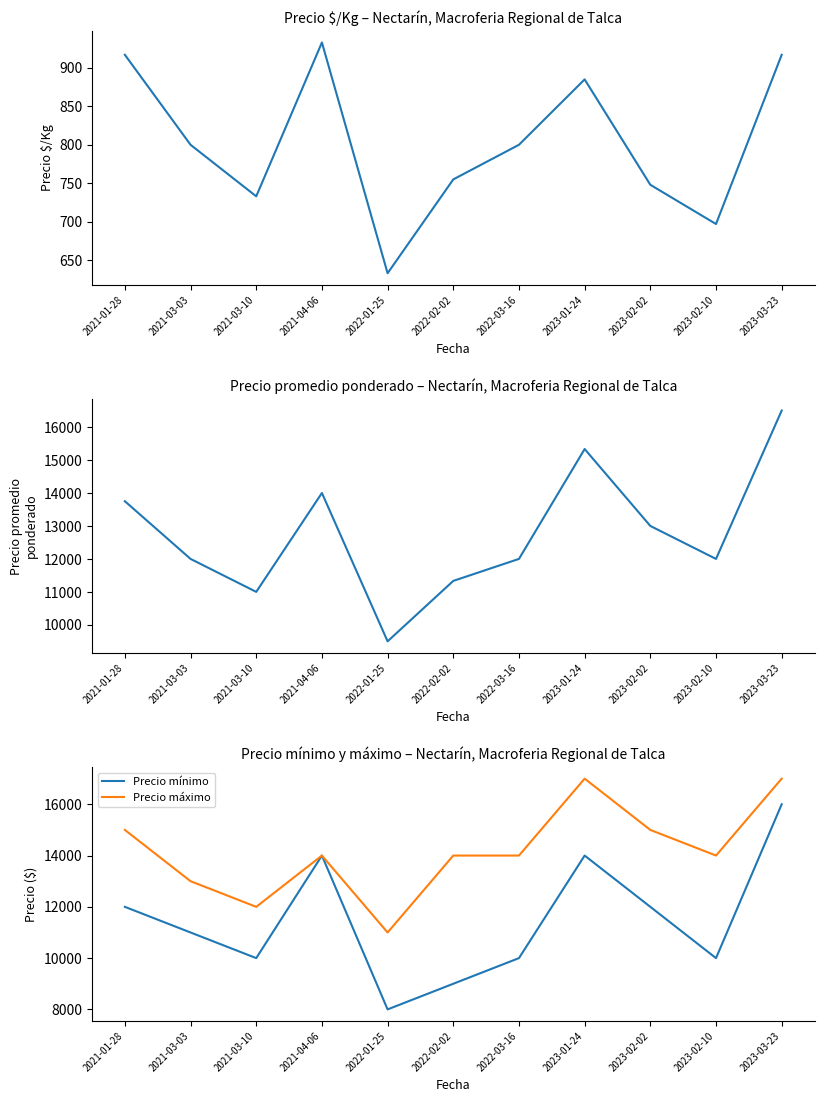

Which category has the highest value across all series?

2023-01-24